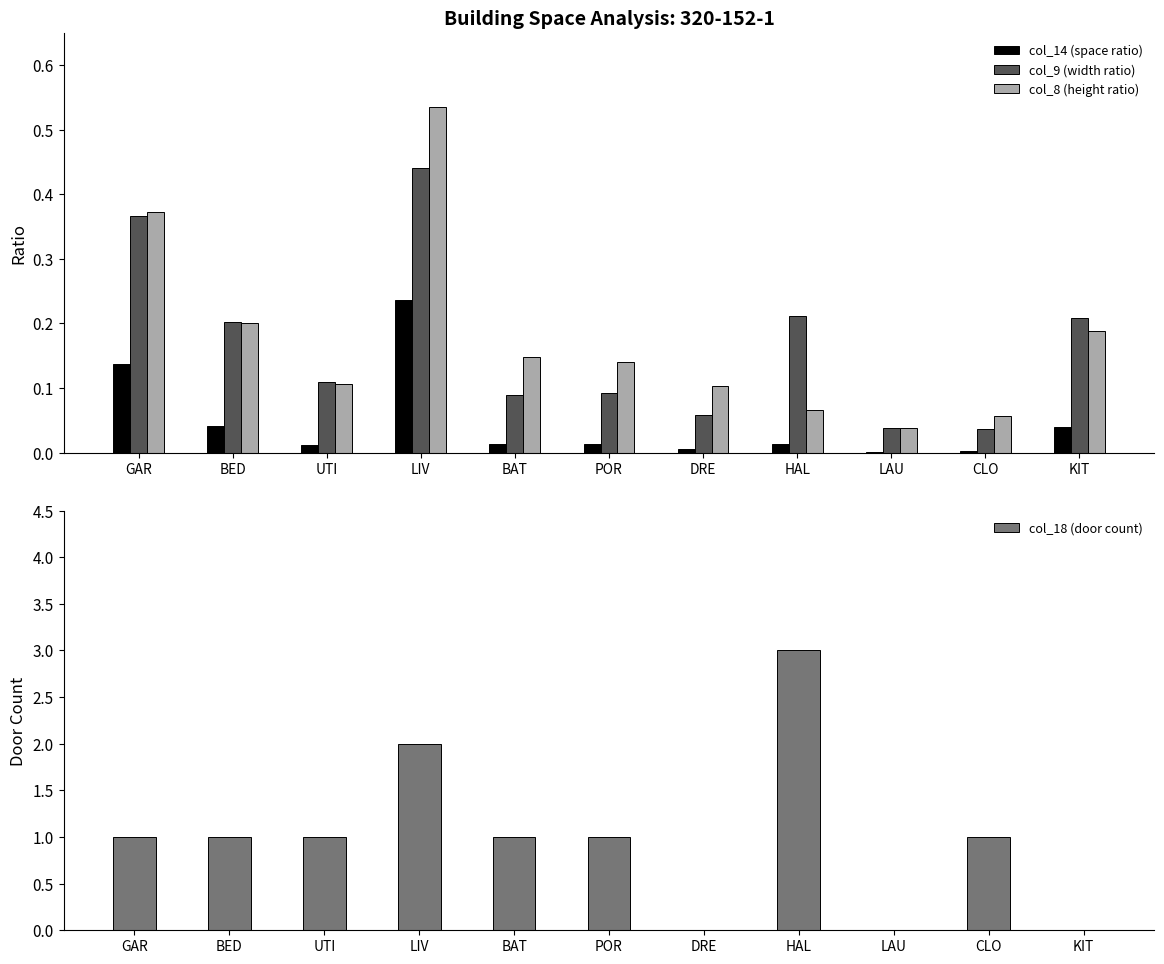

Between BAT and CLO, which is larger?

BAT